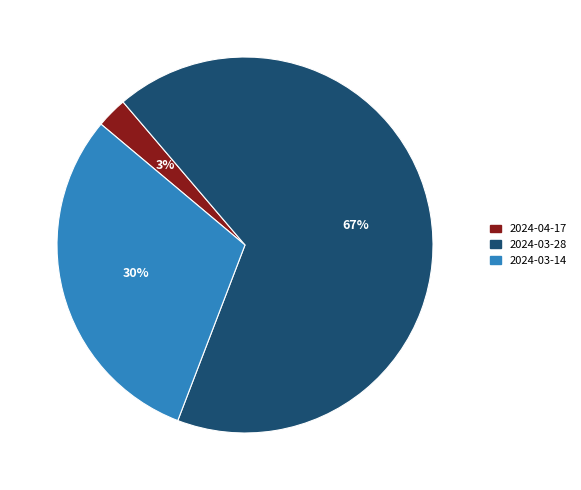

Rank the categories by value from lowest to highest.

2024-04-17, 2024-03-14, 2024-03-28